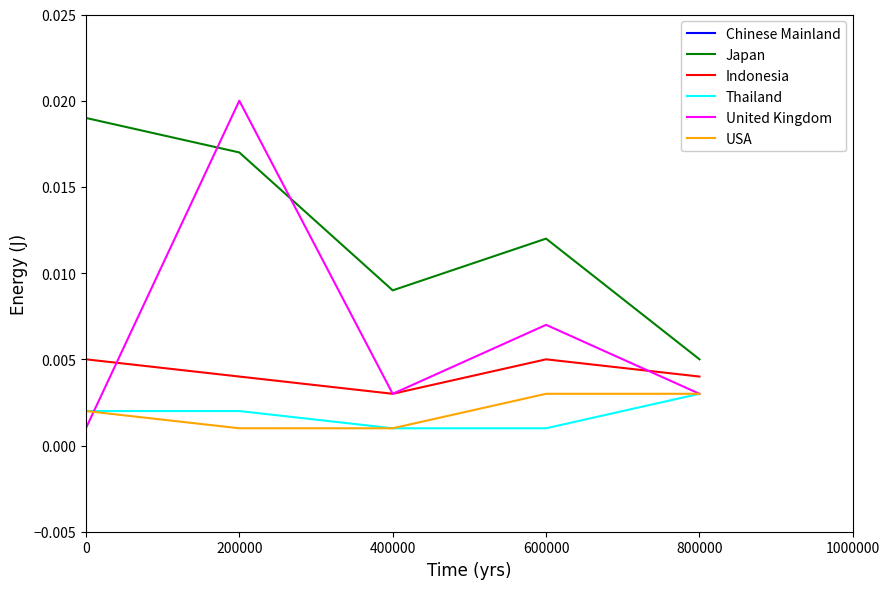

Which category has the highest value in the United Kingdom series?

200000